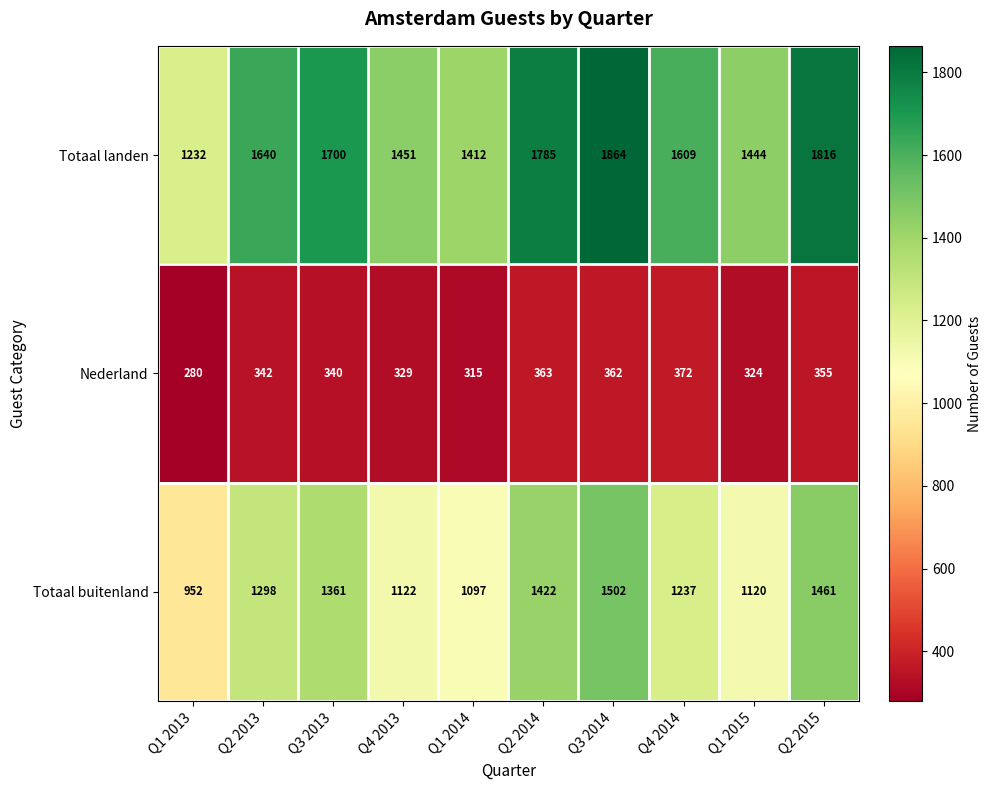

Reading left to right, transcribe all the data shown in this chart.

Totaal landen: 1232	1640	1700	1451	1412	1785	1864	1609	1444	1816
Nederland: 280	342	340	329	315	363	362	372	324	355
Totaal buitenland: 952	1298	1361	1122	1097	1422	1502	1237	1120	1461